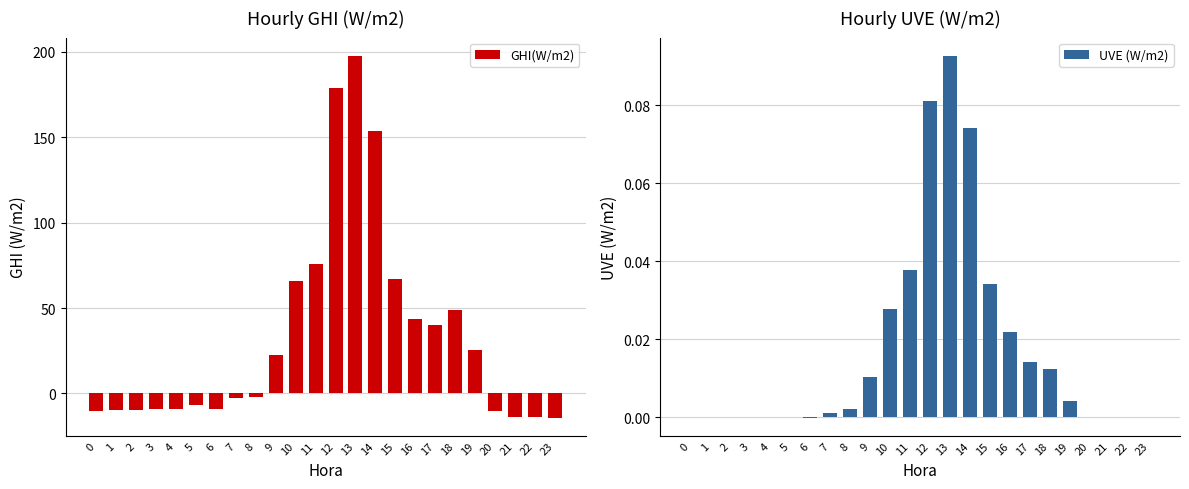

Rank the series at 15 from lowest to highest value.

UVE (W/m2), GHI(W/m2)